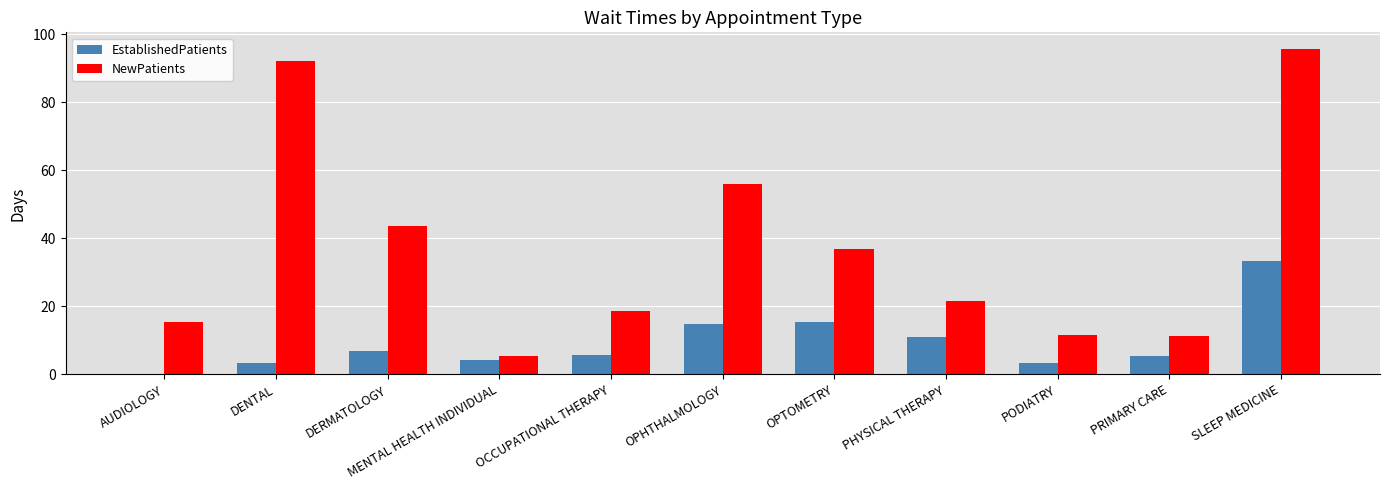

What is the greatest value displayed?

95.8